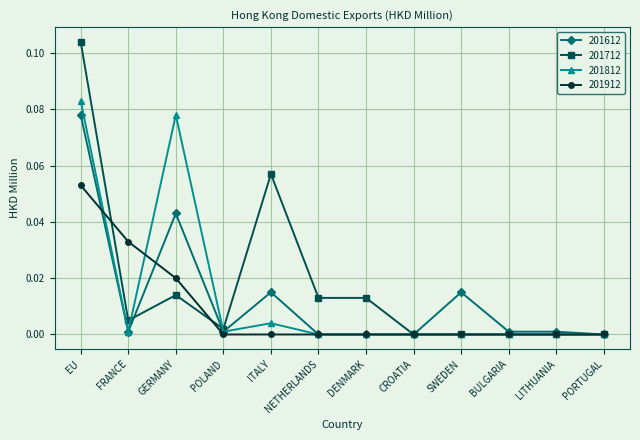

How many distinct data groups are displayed?

4